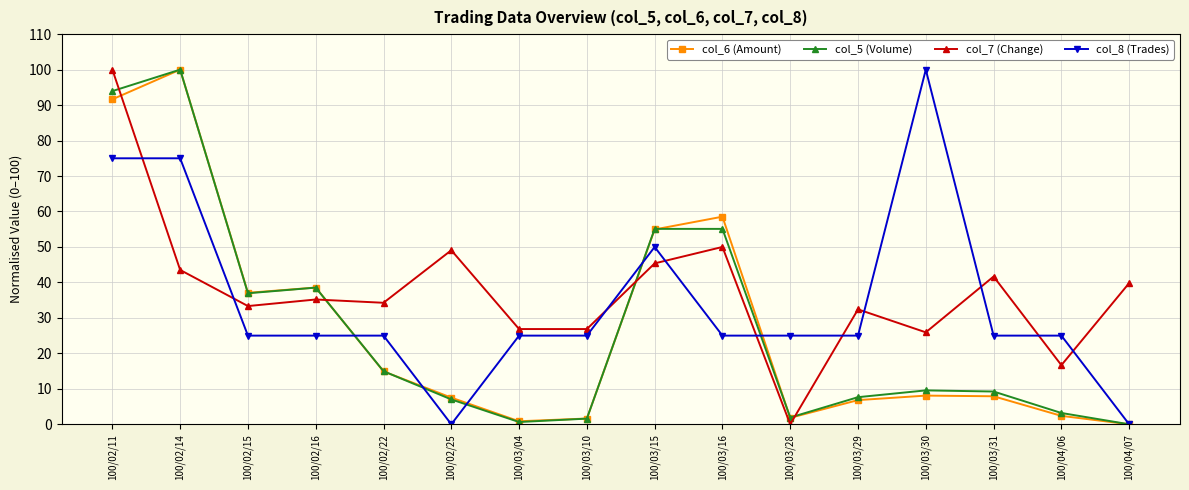

At how many categories does at least one series exceed 5?

16